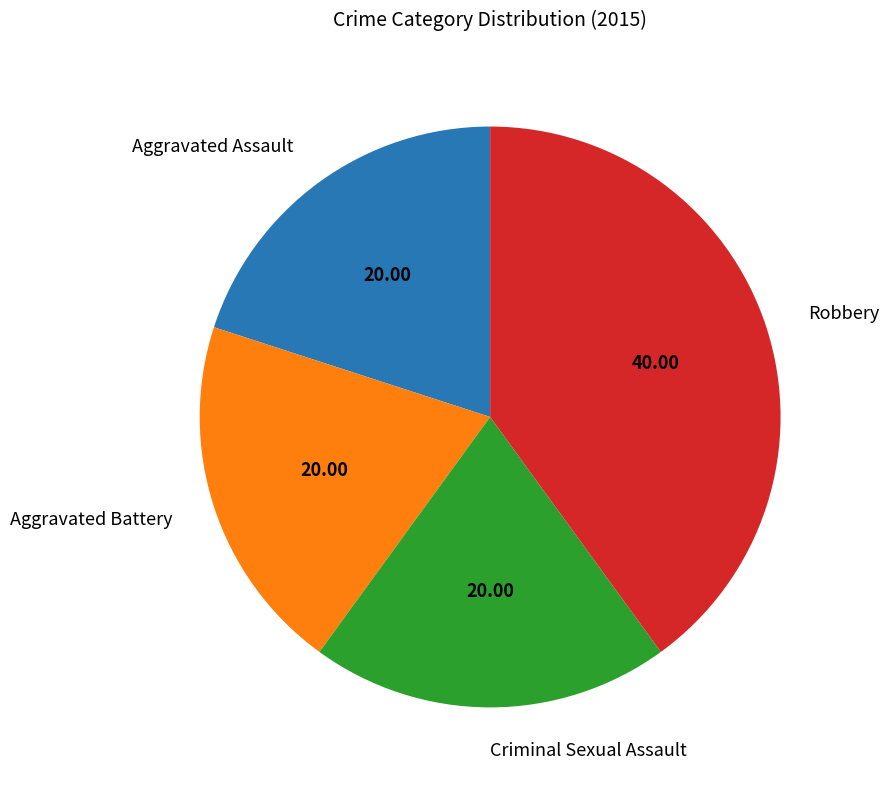

Is there a majority slice in this chart?

No